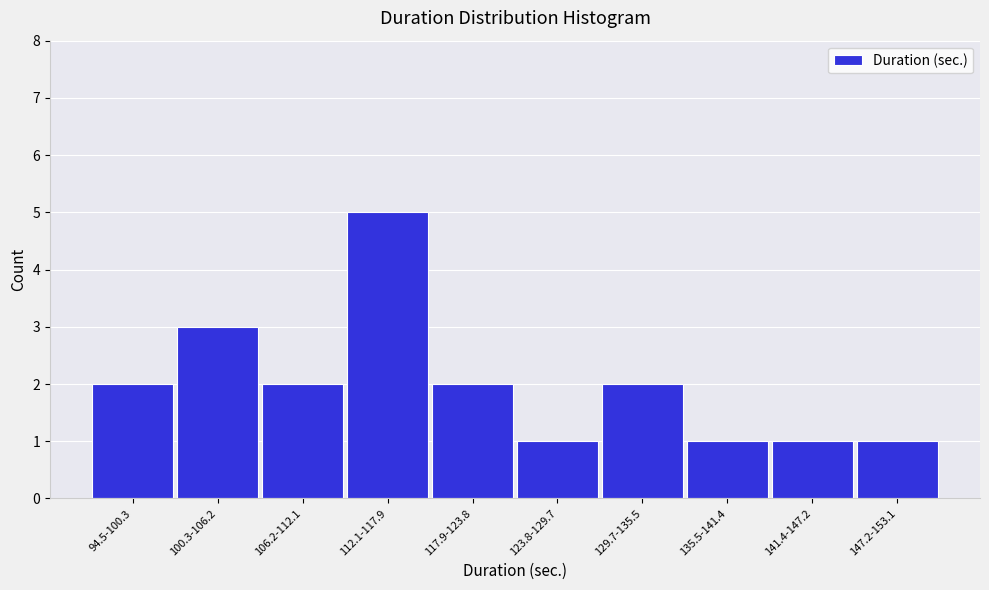

Reading left to right, transcribe all the data shown in this chart.

2	3	2	5	2	1	2	1	1	1